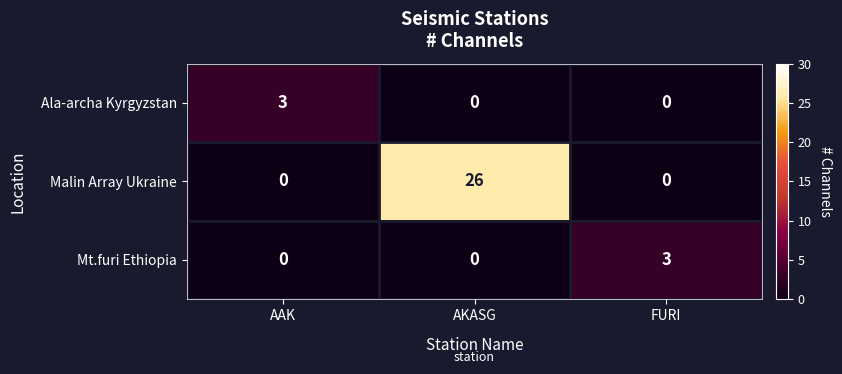

What is the spread (max minus min) of values at AAK?

3